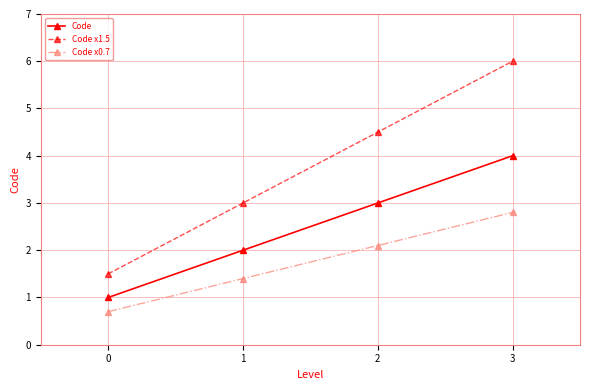

What value does the Code x1.5 series have at 1?

3.0